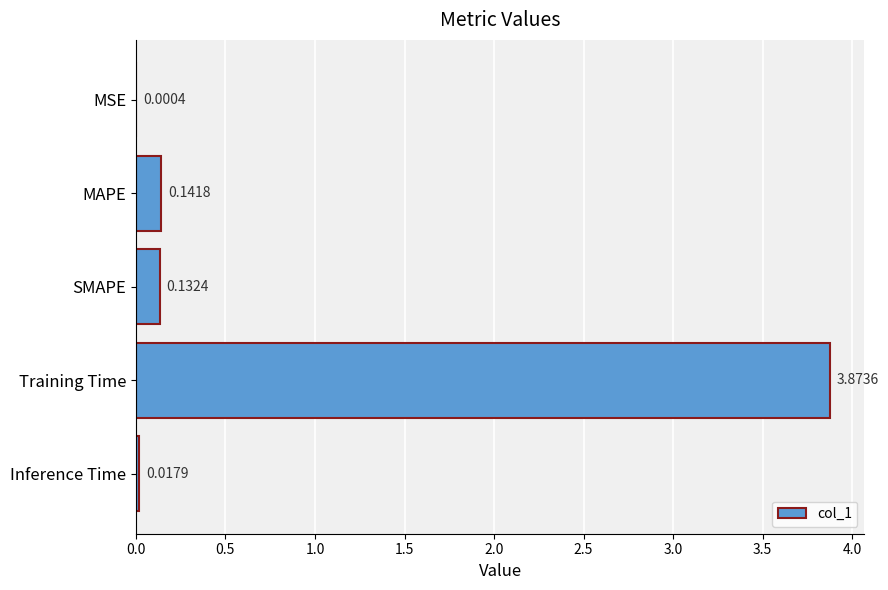

Which has a higher value, Training Time or MAPE?

Training Time